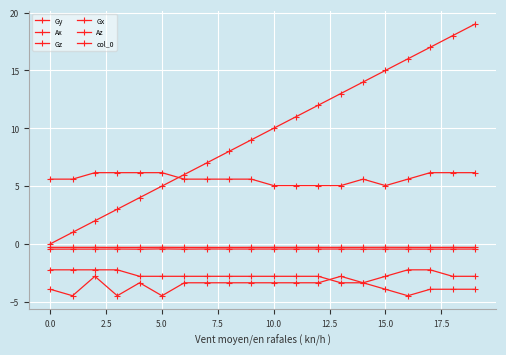

True or false: Az and Gy intersect in this chart.

False